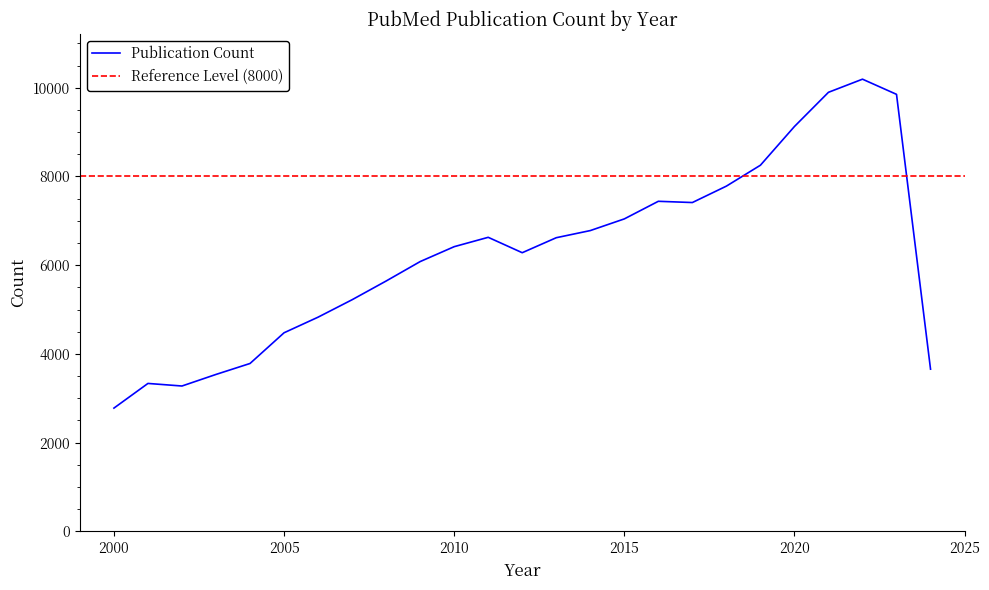

What is the sum of the values at 2016 and 2023?

17291